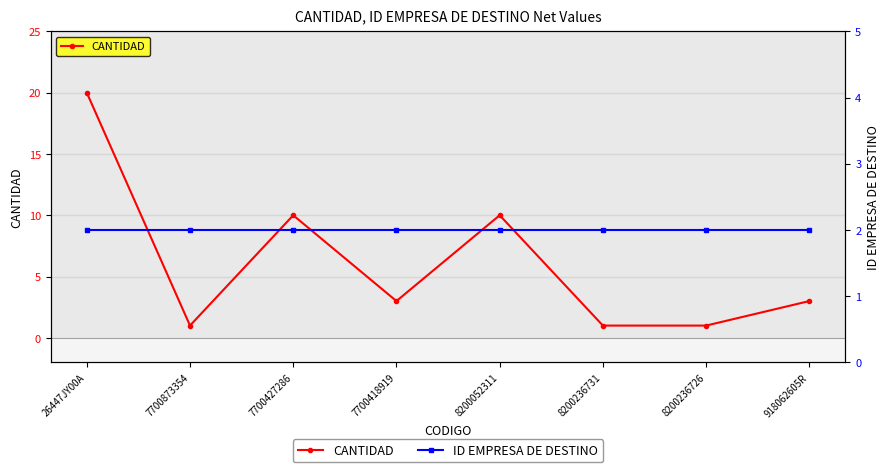

Which series changed the most between 26447JY00A and 7700427286?

CANTIDAD